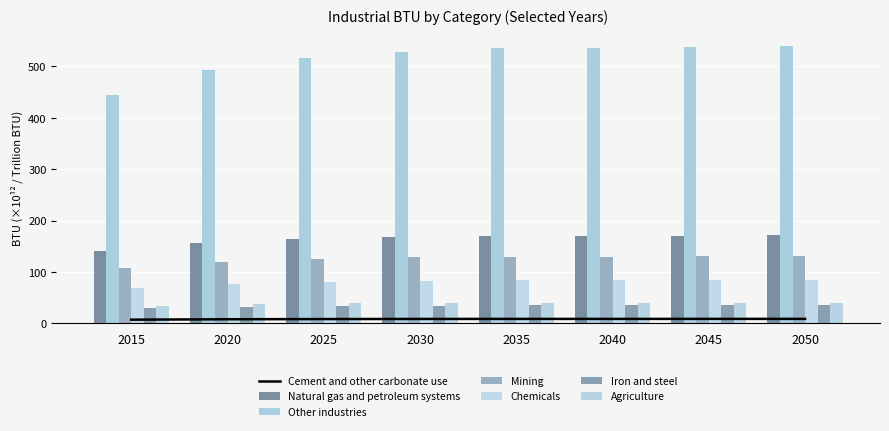

Does the chart contain stacked bars?

No